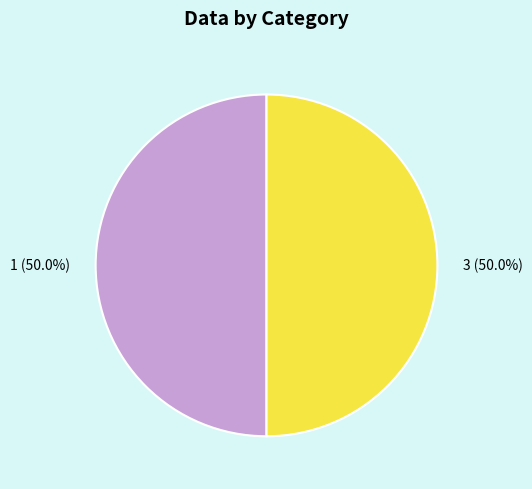

Approximately how many times larger is the value at 1 (50.0%) compared to 3 (50.0%)?

1.0